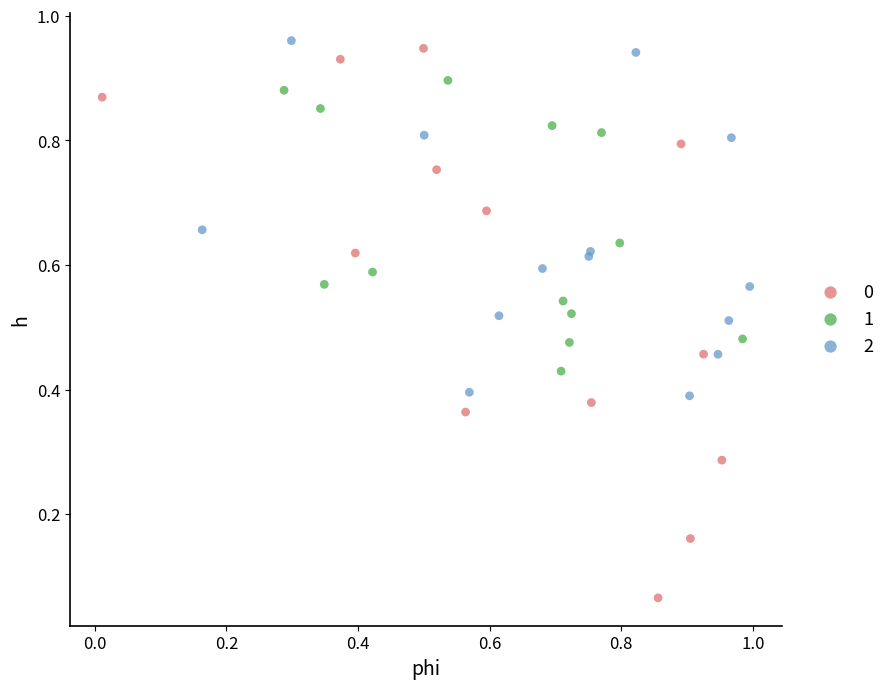

What are all the series names shown in the legend?

0, 1, 2